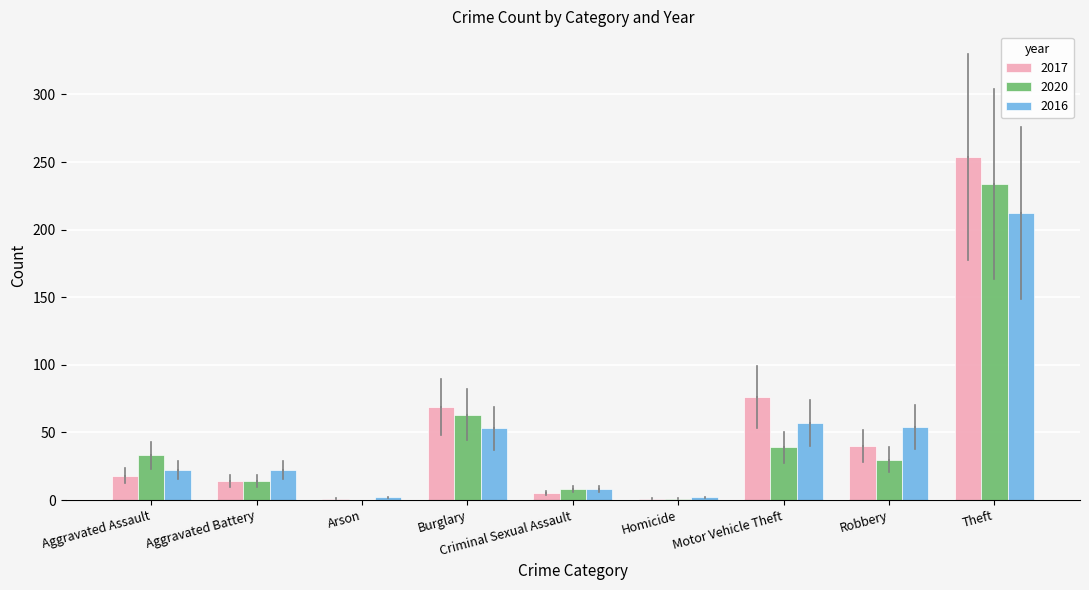

How many distinct data groups are displayed?

3